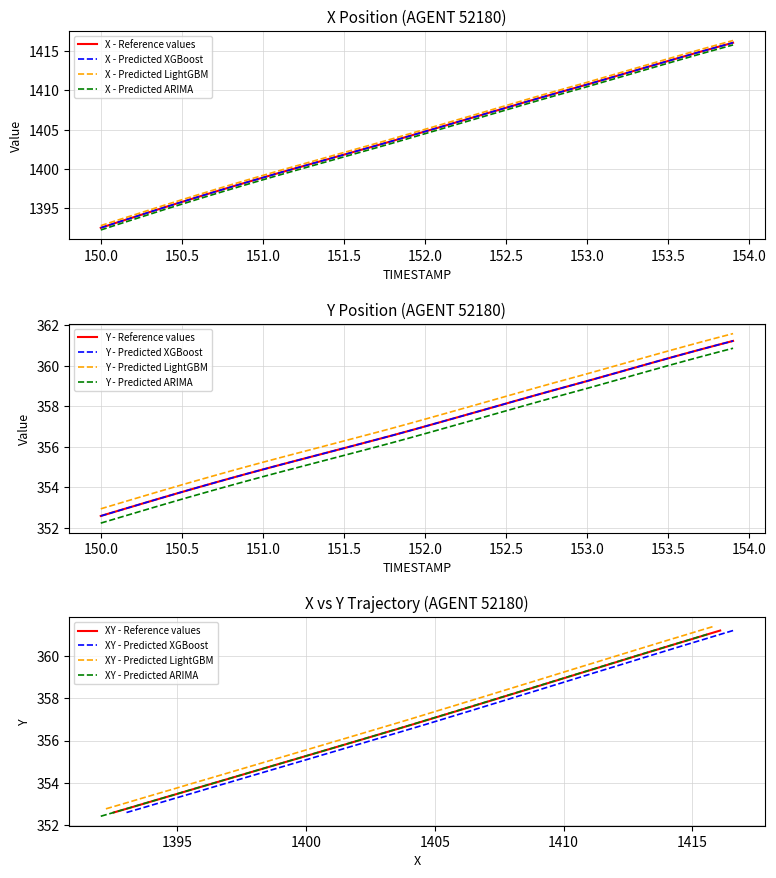

What is the maximum value for XY - Reference values?

361.2